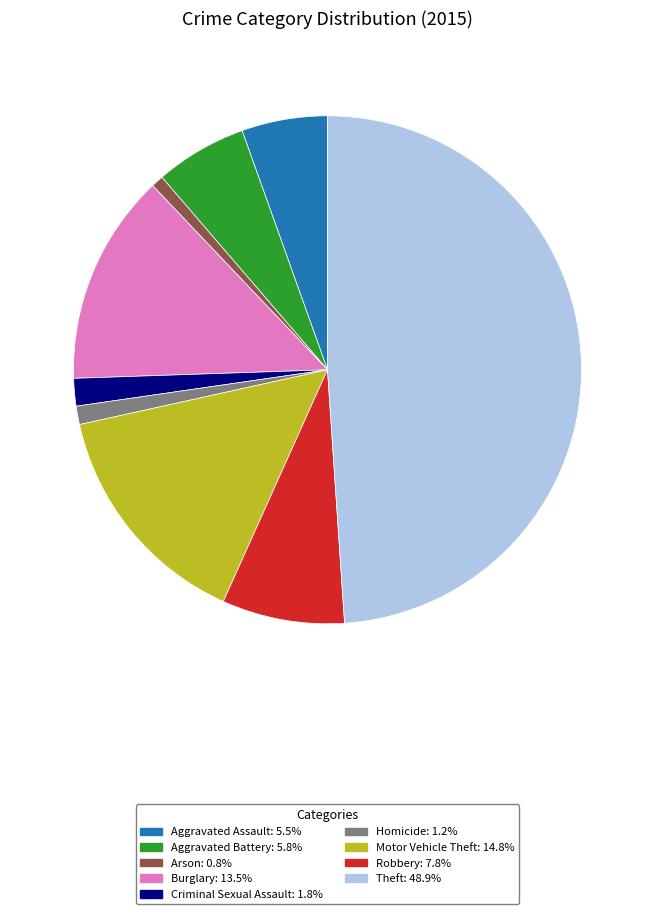

Combined, do Burglary and Aggravated Battery account for over 50%?

No